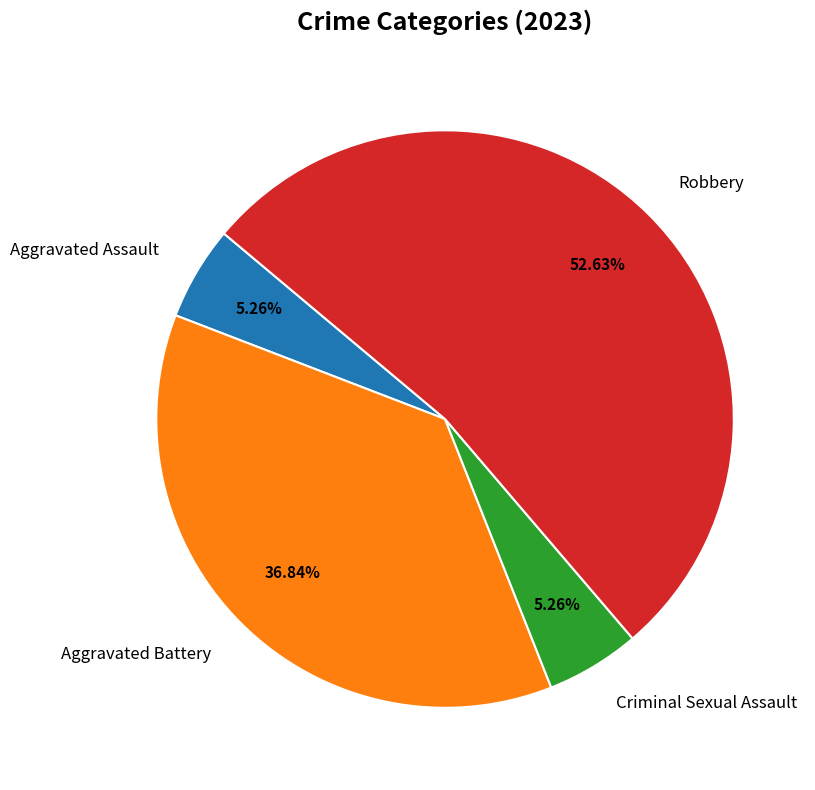

To the nearest percent, what is the average slice percentage?

25%